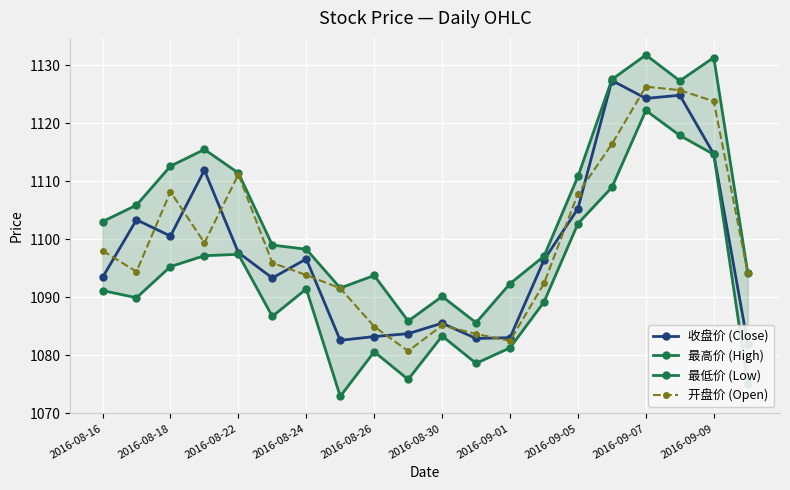

In 开盘价 (Open), how many points are higher than both neighbors (excluding endpoints)?

4